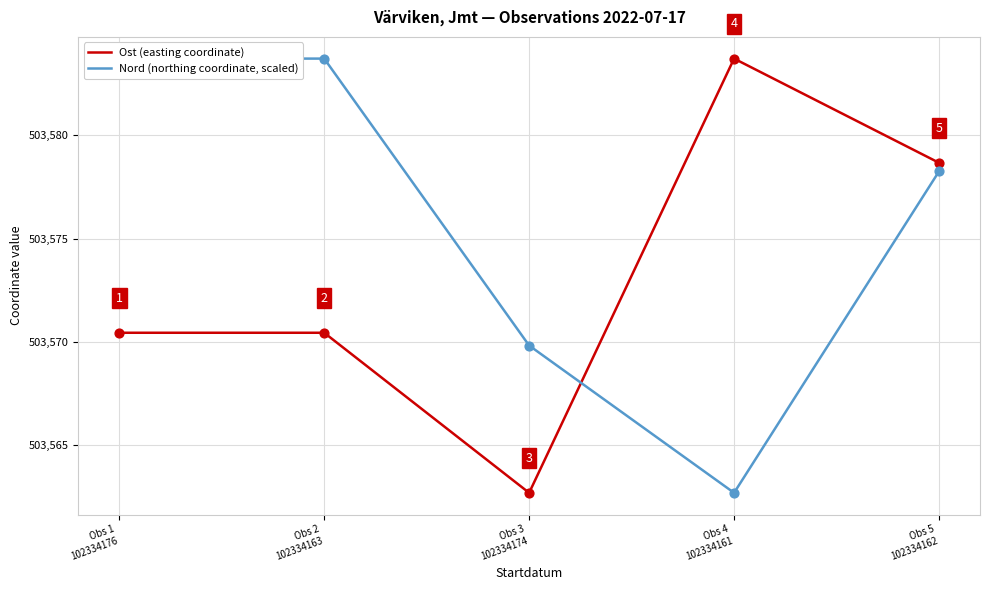

At how many categories does at least one series exceed 503581?

3